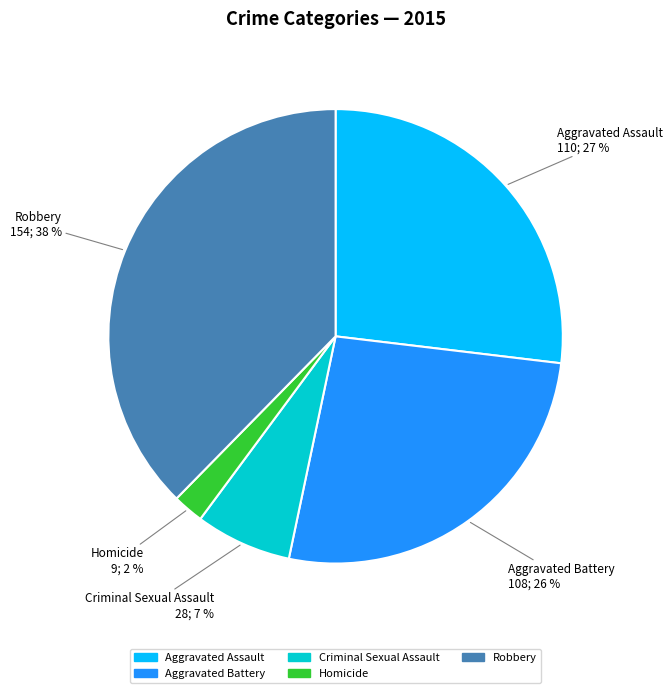

To the nearest percent, what portion does Aggravated Assault represent?

27%